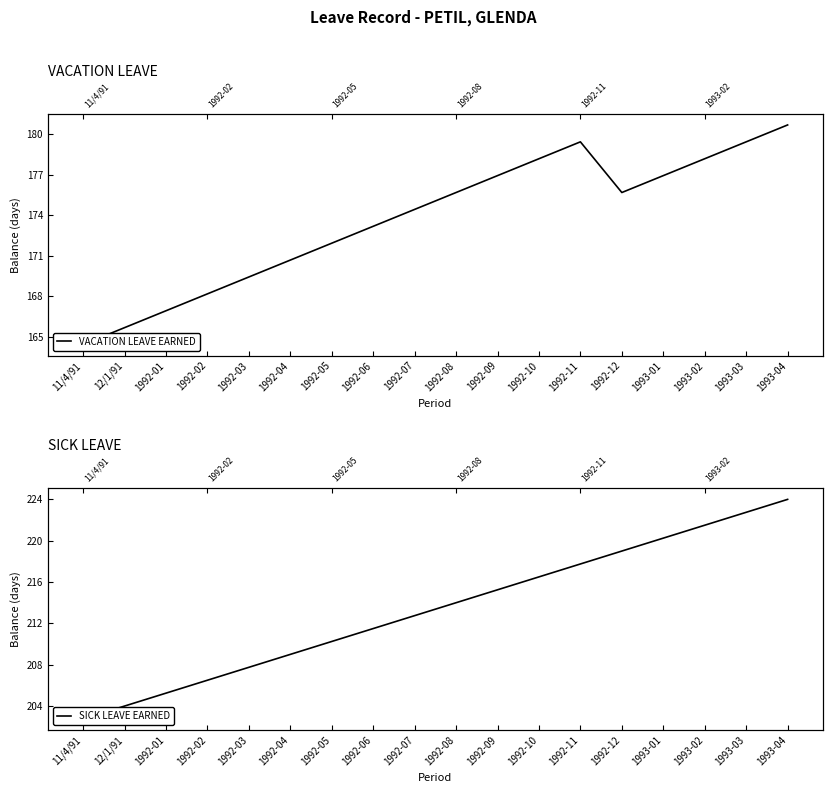

True or false: SICK LEAVE EARNED and VACATION LEAVE EARNED cross at least once.

False